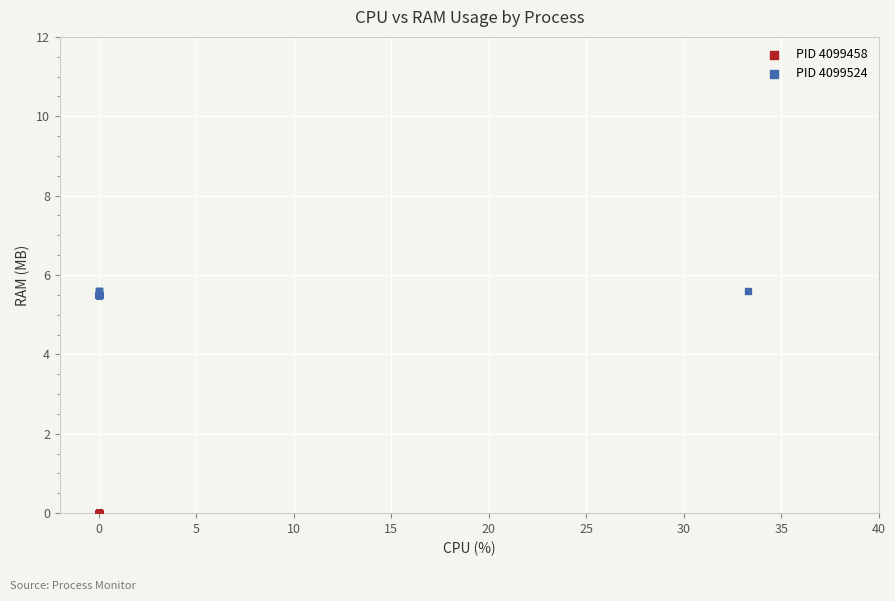

Which series contains the highest Y value?

PID 4099524